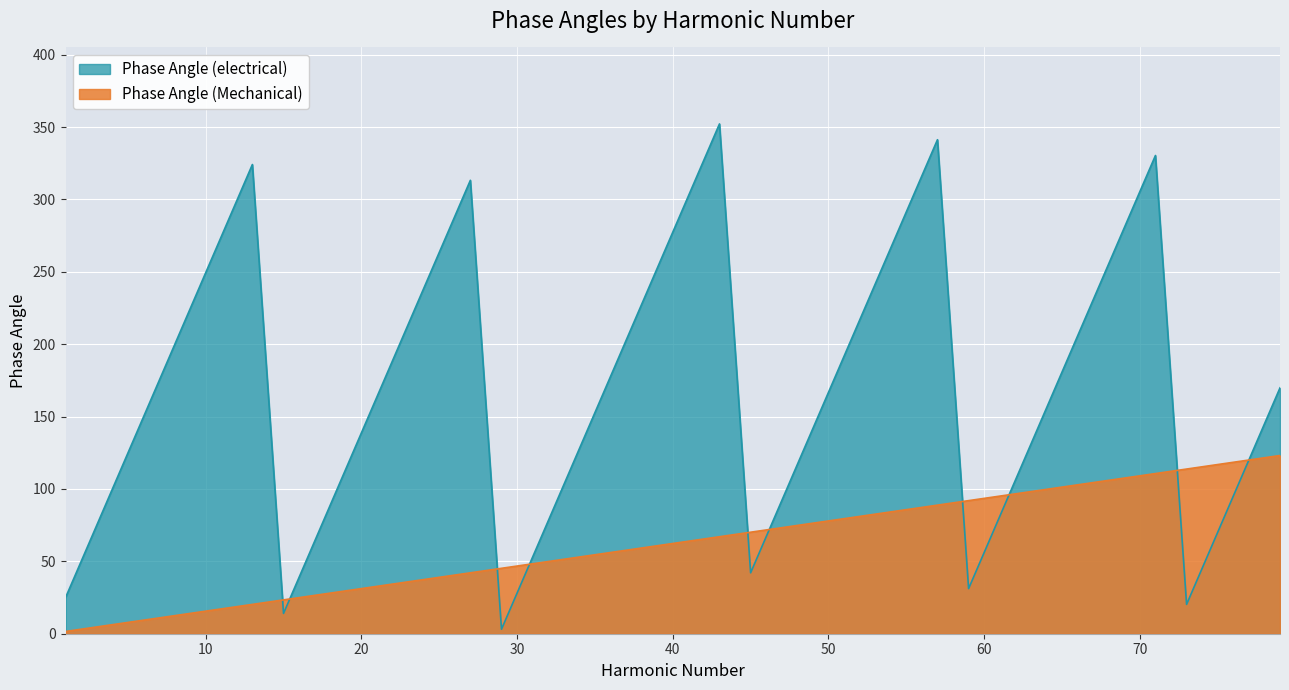

Which series has the widest spread of values?

Phase Angle (electrical)